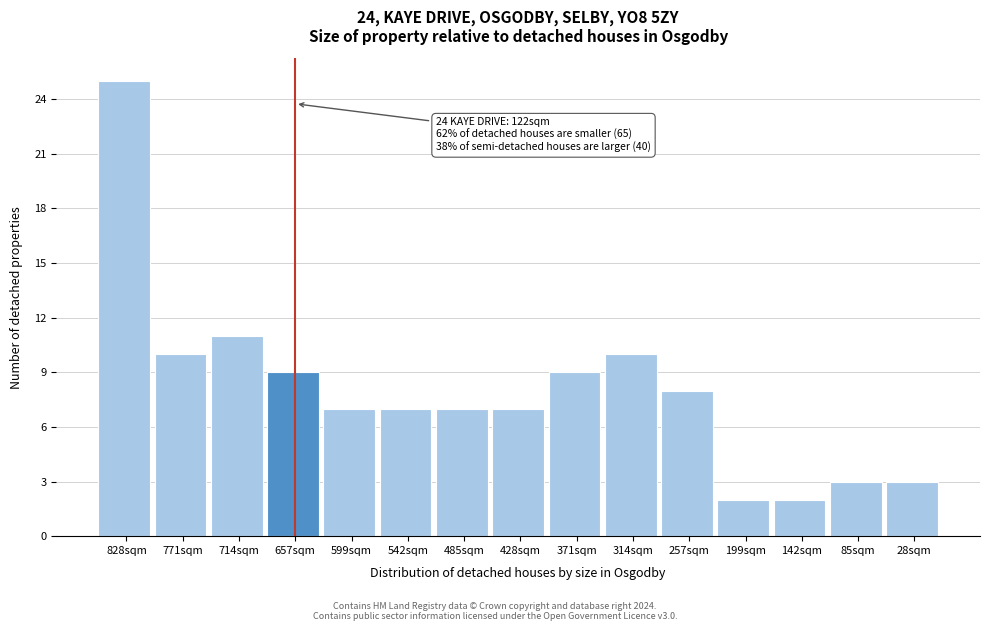

Reading right to left, transcribe all the data shown in this chart.

28sqm=3	85sqm=3	142sqm=2	199sqm=2	257sqm=8	314sqm=10	371sqm=9	428sqm=7	485sqm=7	542sqm=7	599sqm=7	657sqm=9	714sqm=11	771sqm=10	828sqm=25